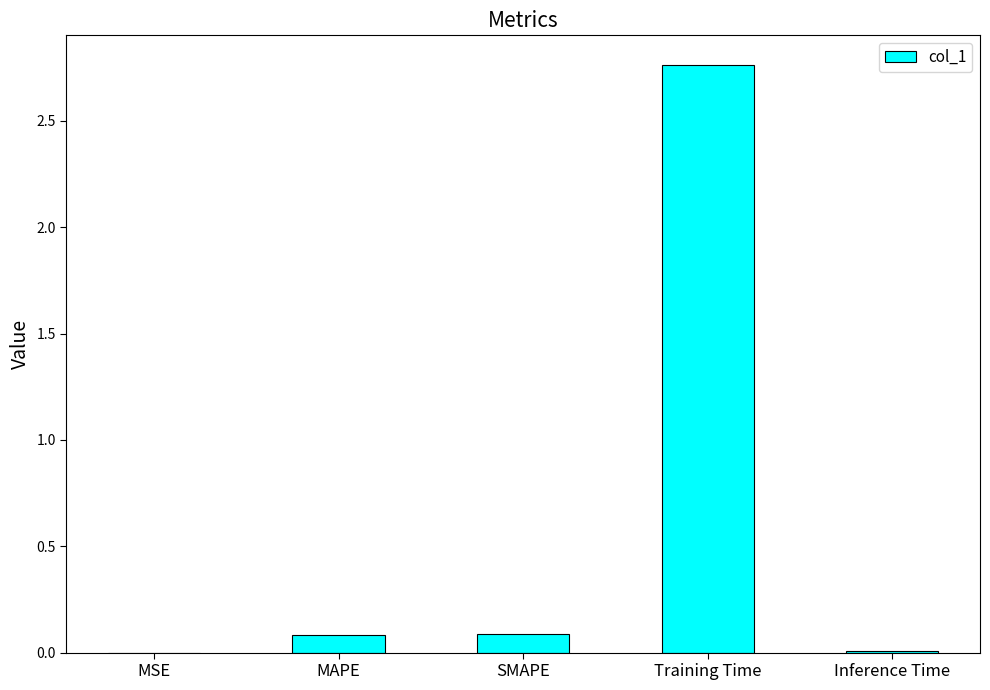

The value at MAPE is 0.1. True or false?

True